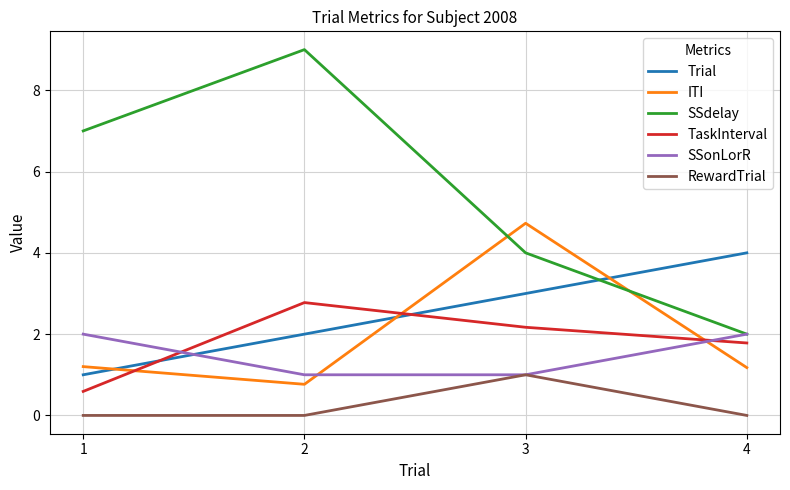

Which series has the largest total across all categories?

SSdelay